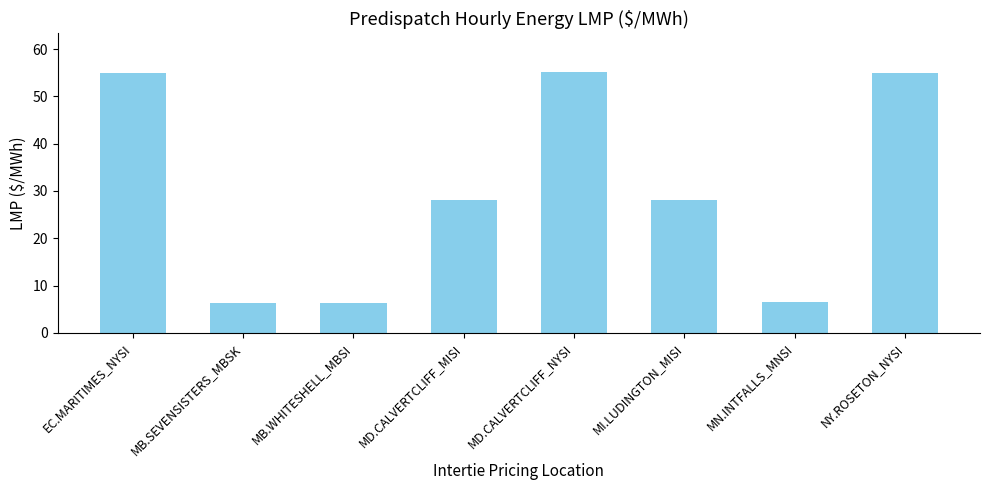

What is the difference between the maximum and second lowest values?

48.9